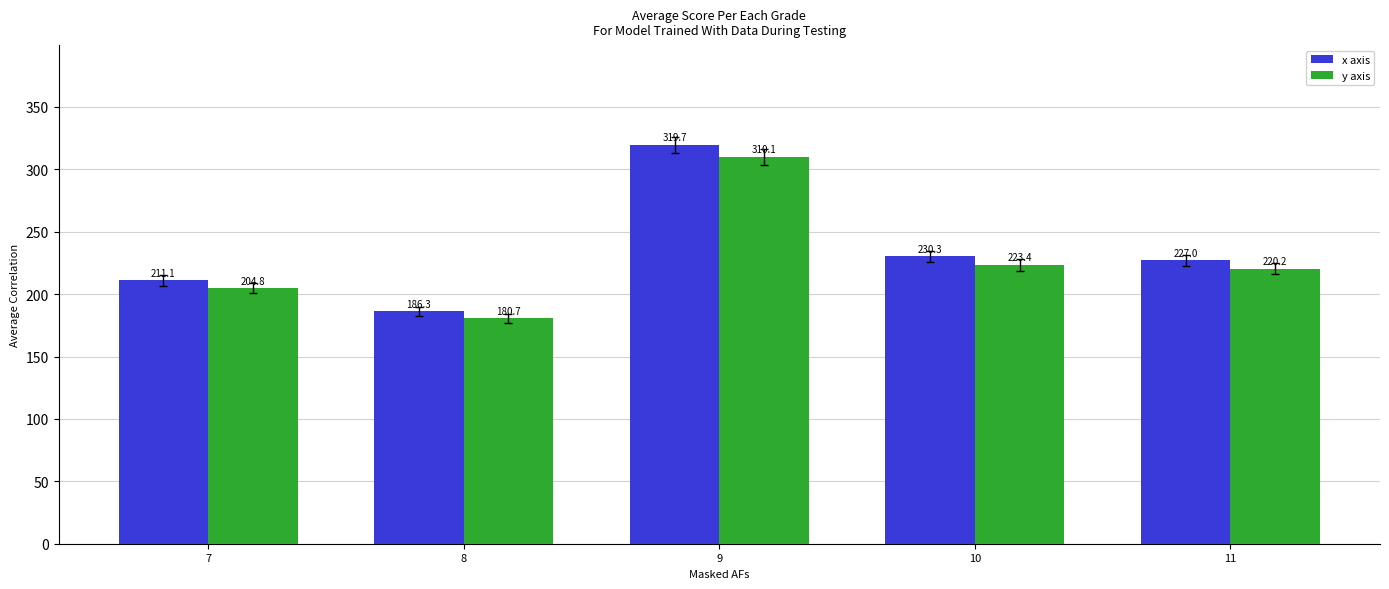

Reading right to left, what are all the values shown in this chart?

x axis: 227.0	230.3	319.7	186.3	211.1
y axis: 220.2	223.4	310.1	180.7	204.8